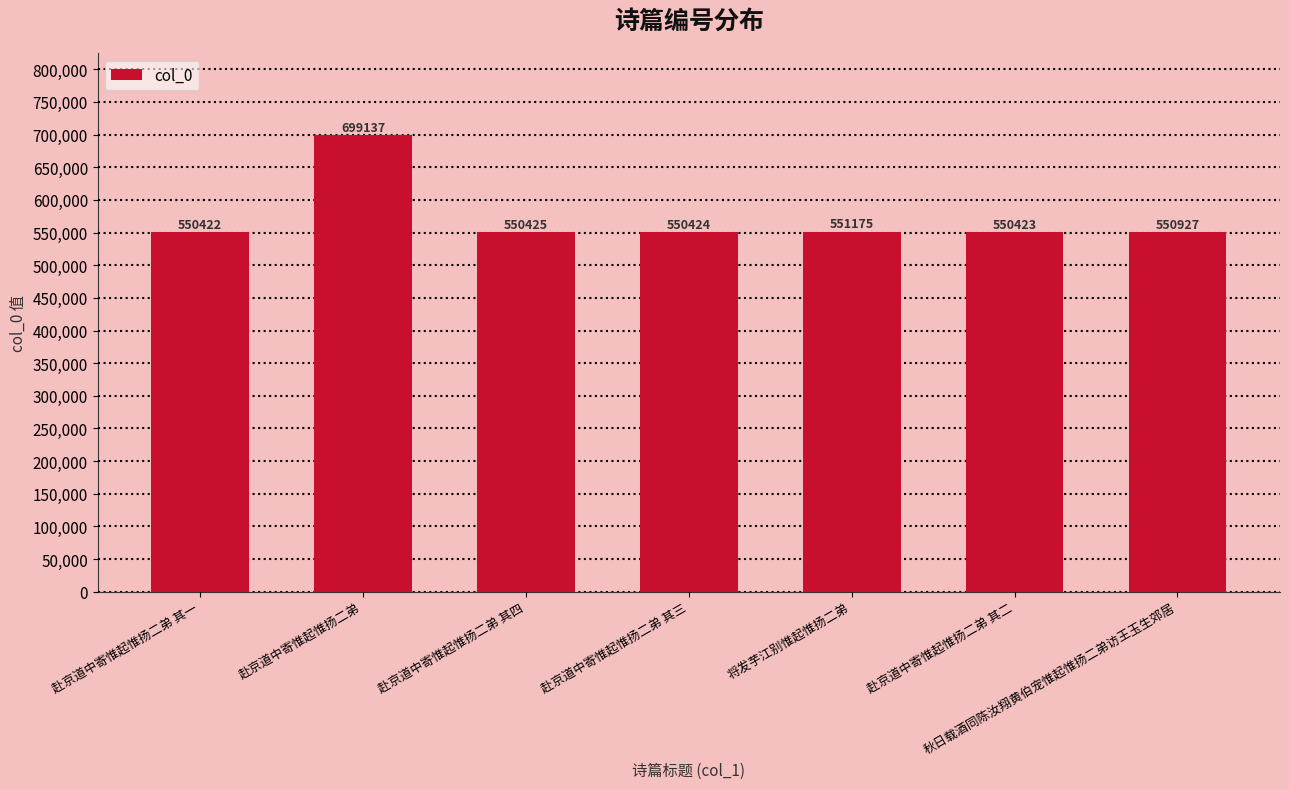

What is the difference between the second highest and second lowest values?

752